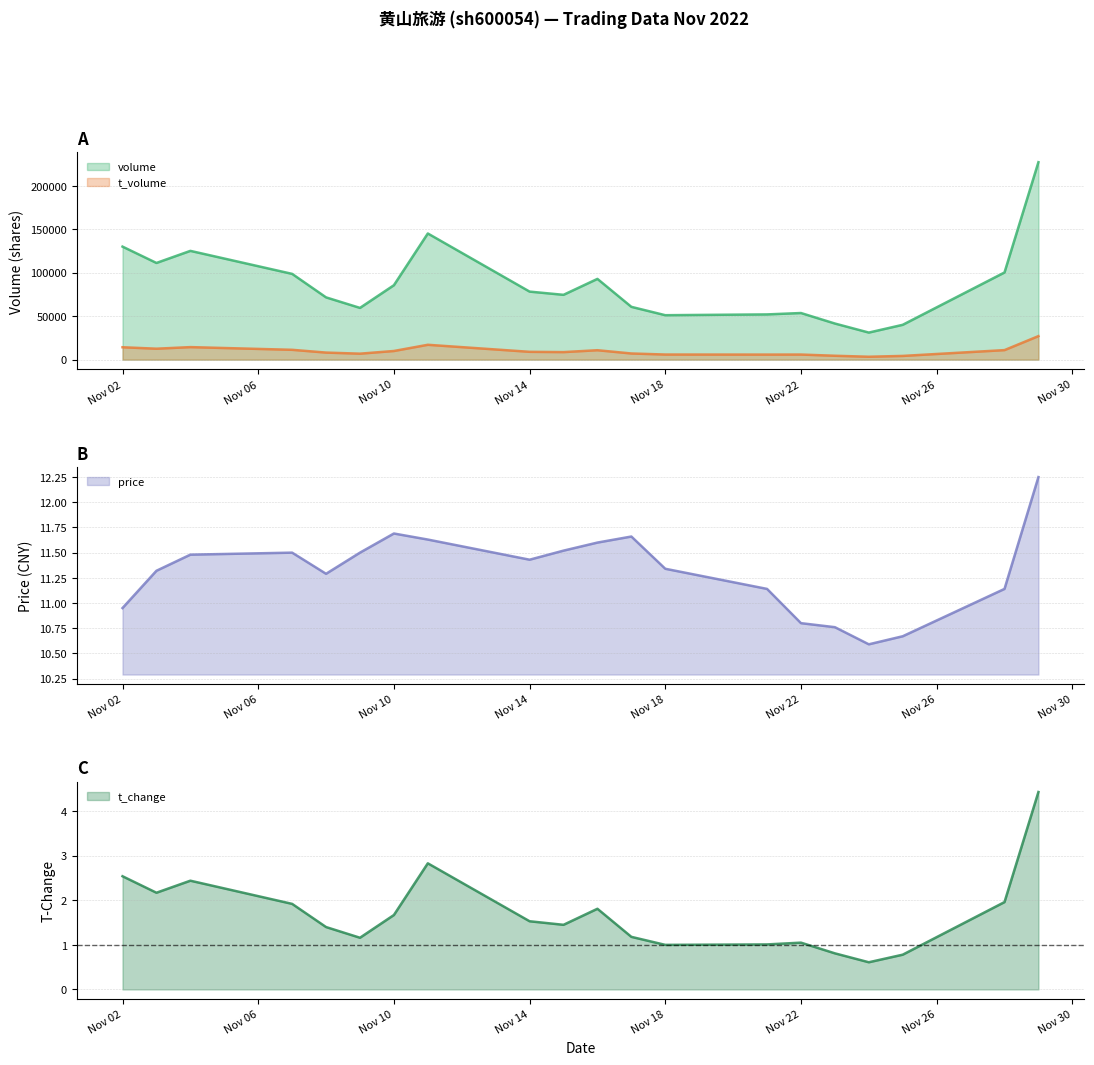

At which label does volume reach its minimum?

2022-11-24